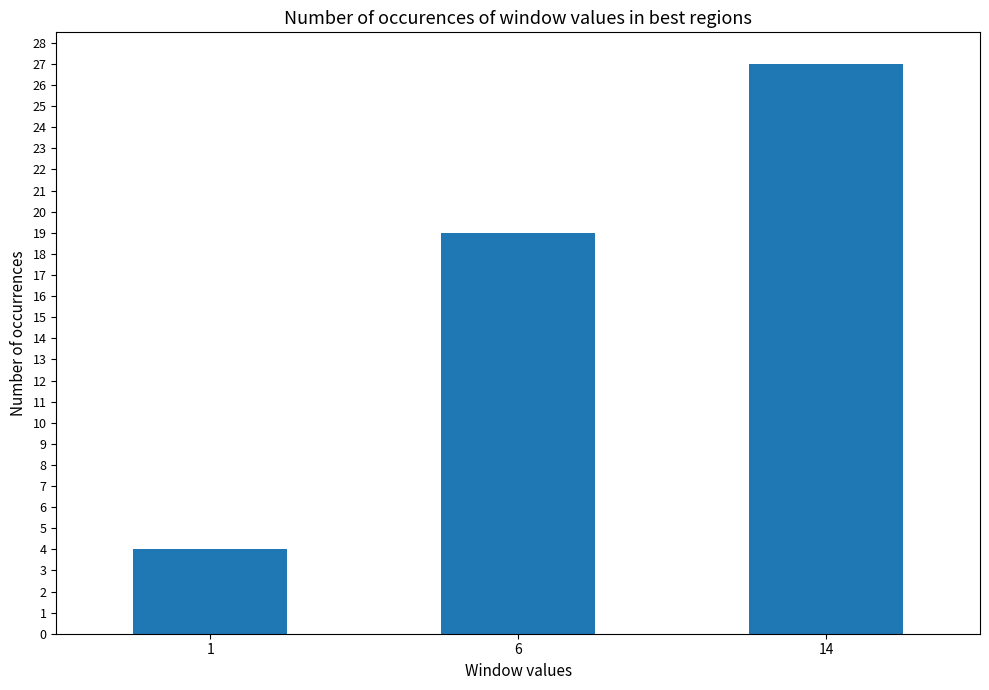

What is the sum of the values at 14 and 6?

46